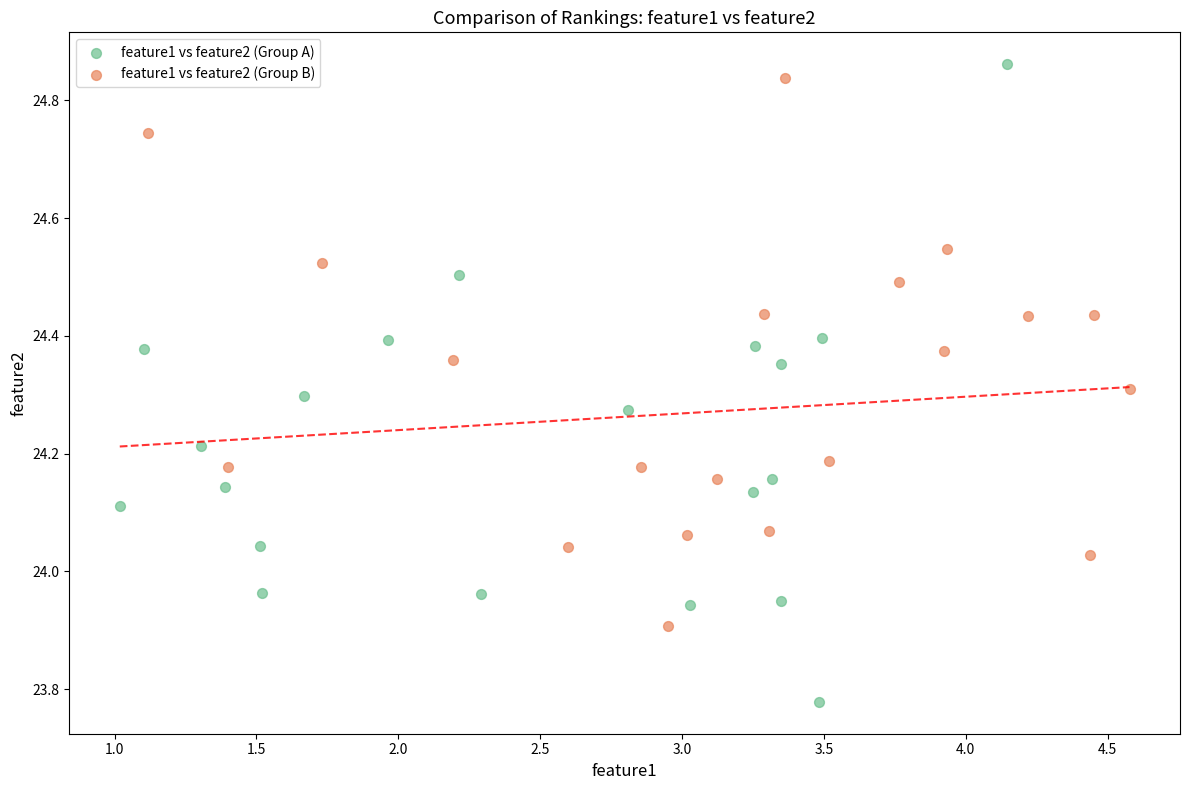

Which series reaches the maximum Y coordinate?

feature1 vs feature2 (Group A)